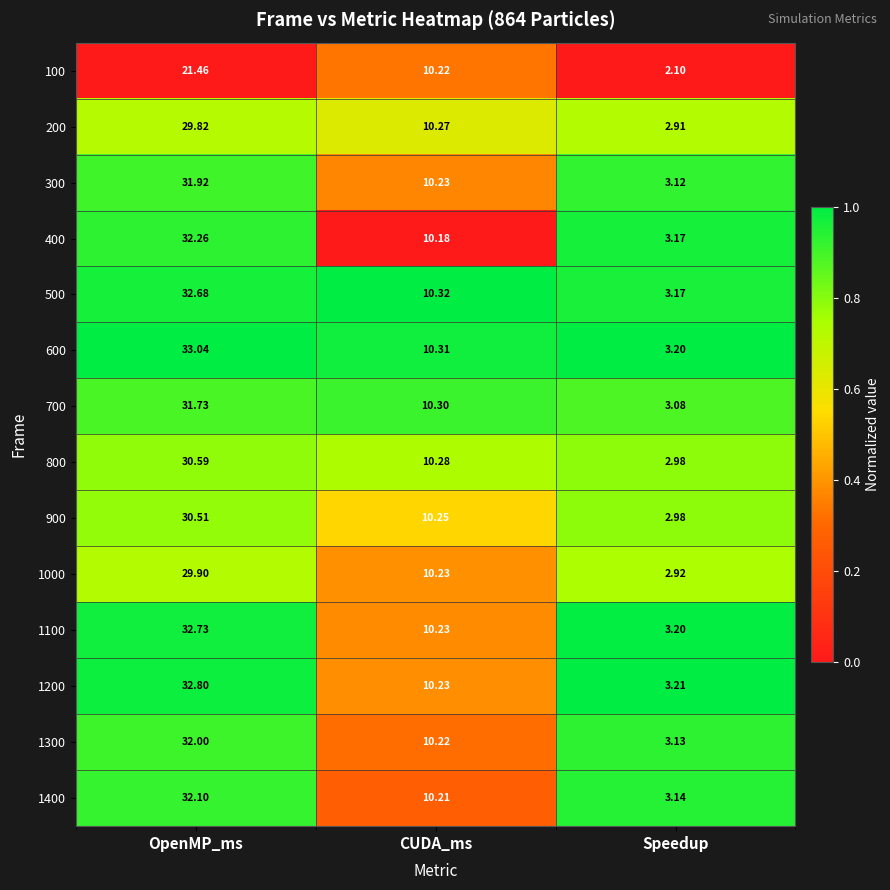

What is the spread (max minus min) of values at OpenMP_ms?

11.6